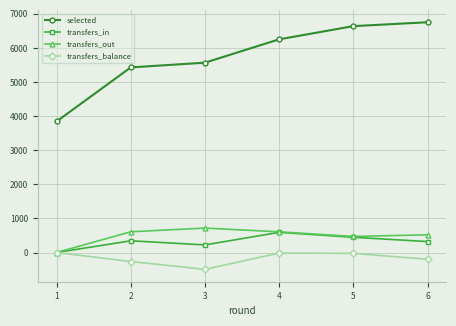

At how many categories does at least one series exceed 596?

6